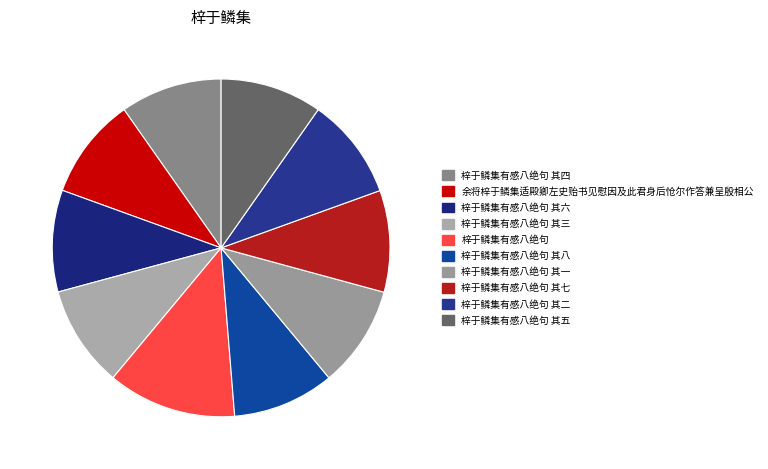

How many segments does this pie chart have?

10